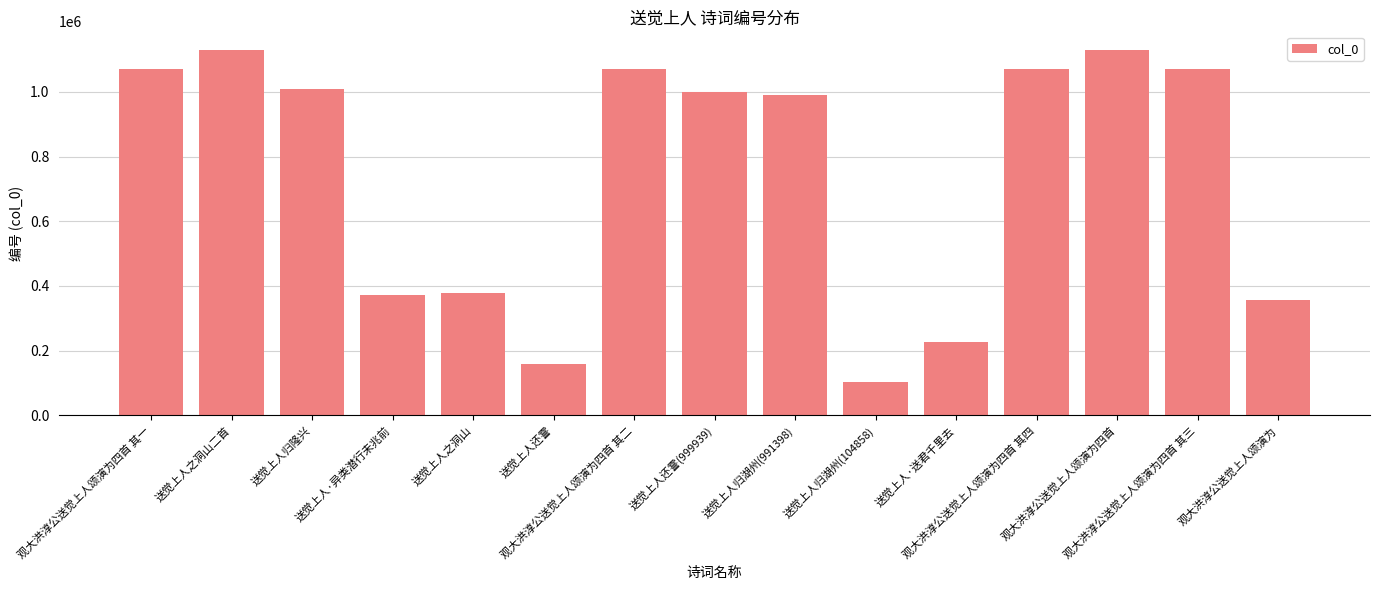

What is the value of the 1st bar from the left?

1070528